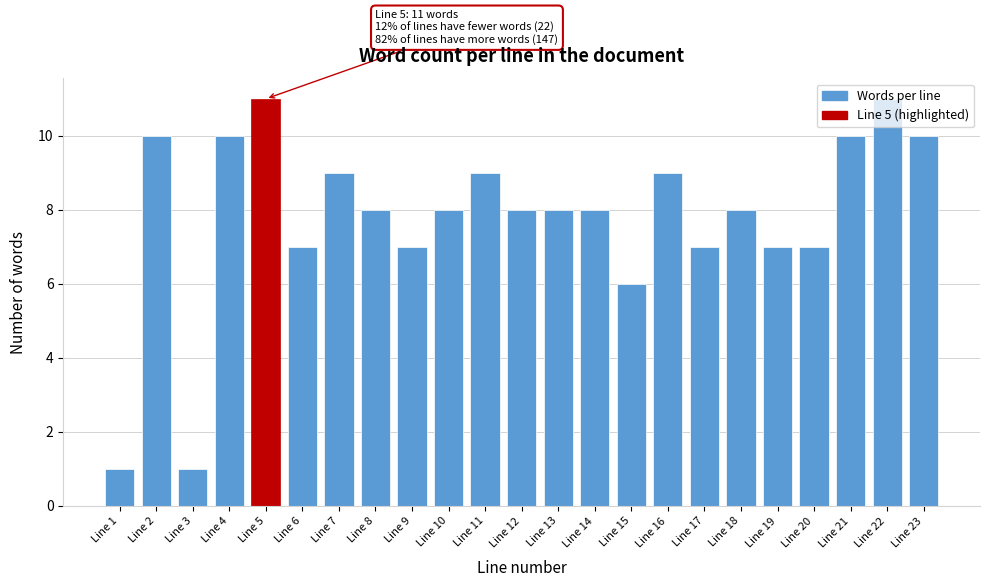

What is the value of the 14th bar from the left?

8